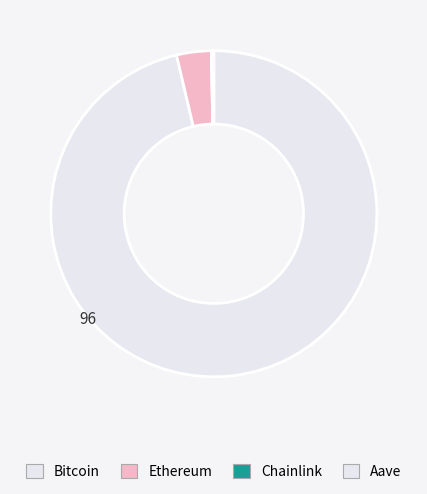

Which has a higher value, Bitcoin or Chainlink?

Bitcoin